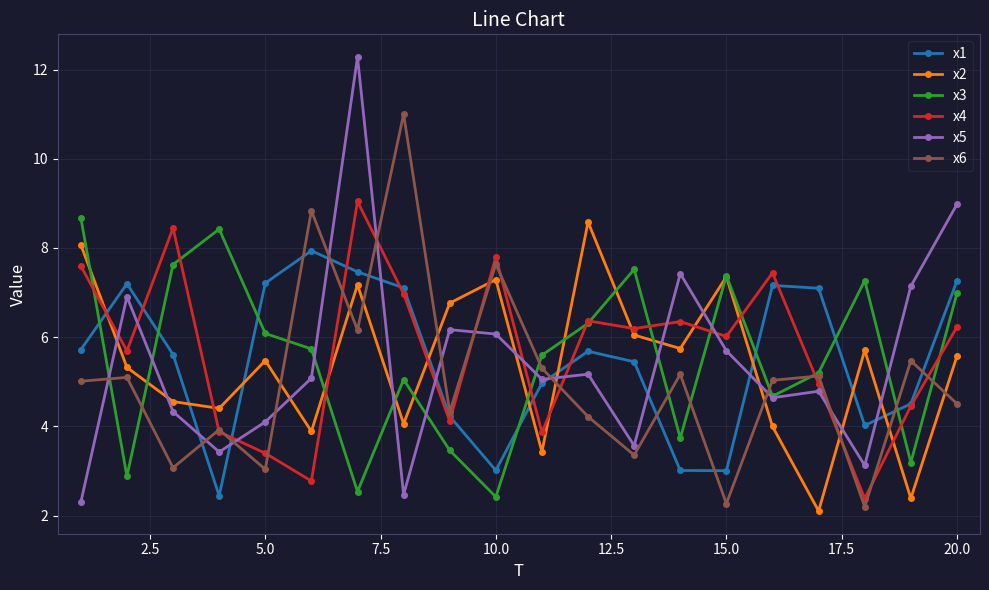

True or false: x5 and x4 intersect in this chart.

True